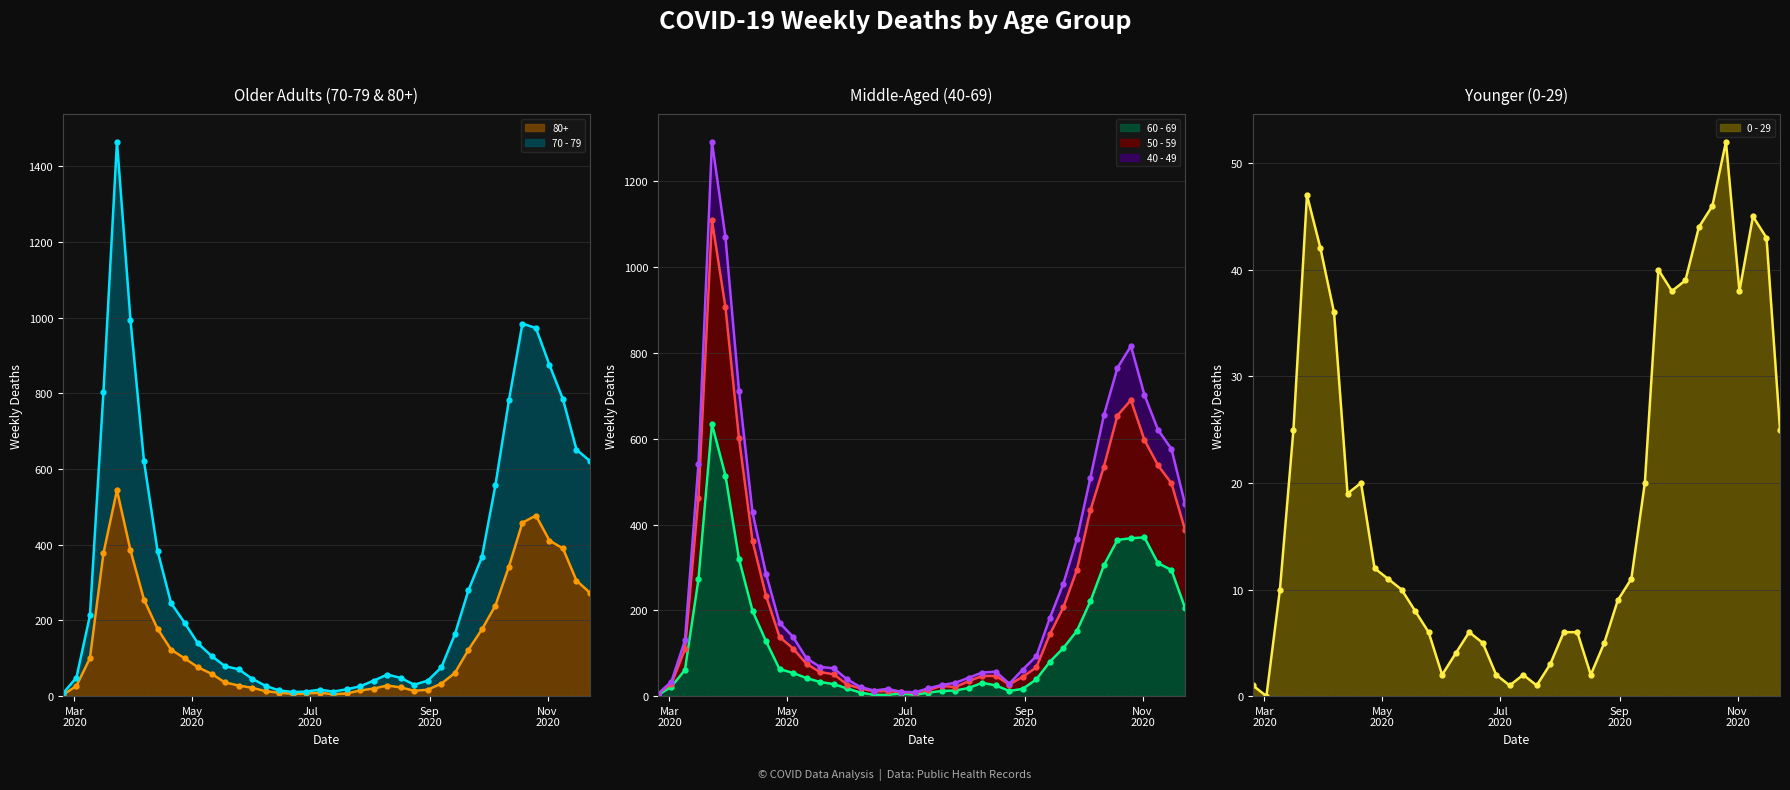

What is the difference between the maximum and minimum values in the 80+ series?

541